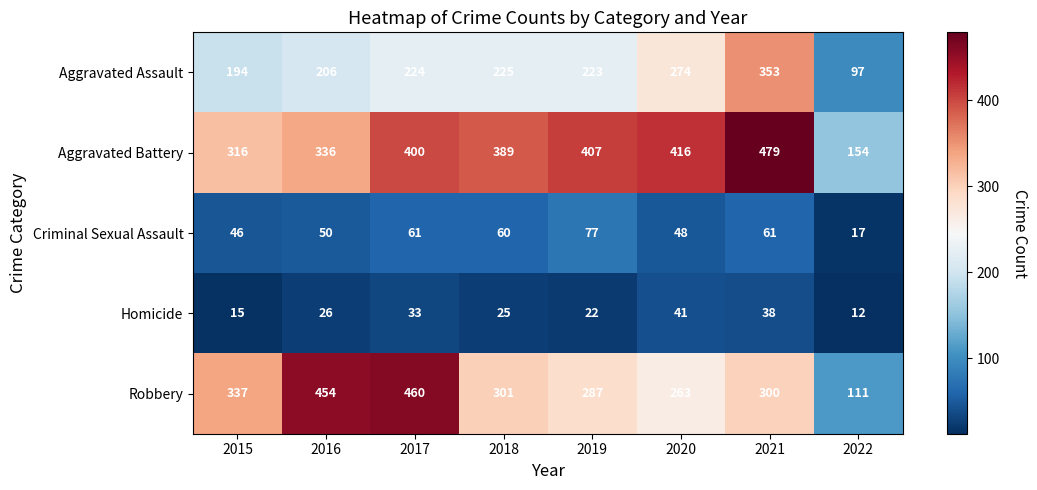

Read the Aggravated Assault value at 2020.

274